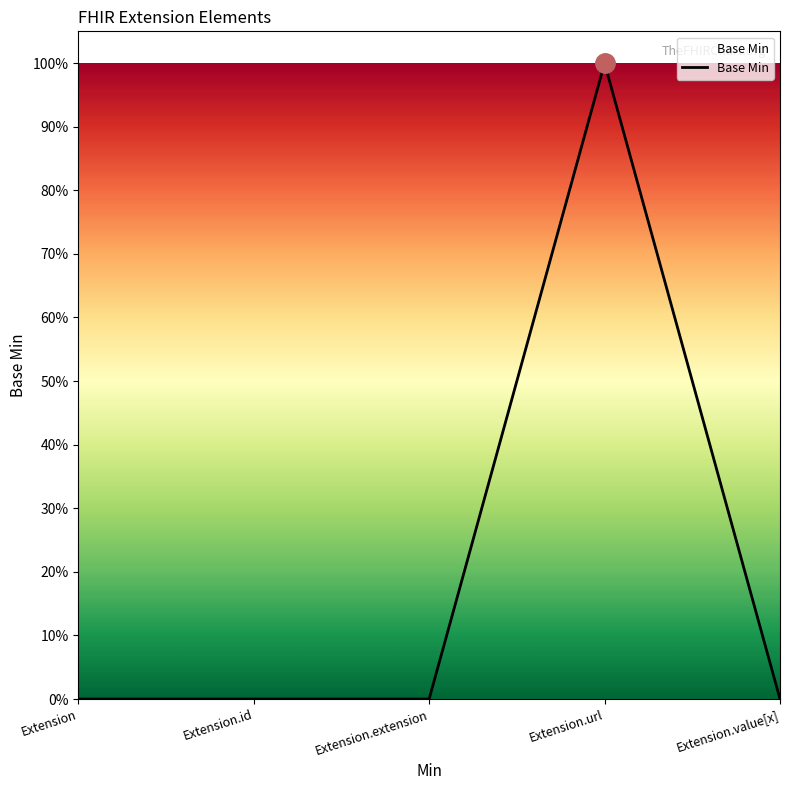

Where is the first local maximum?

Extension.url